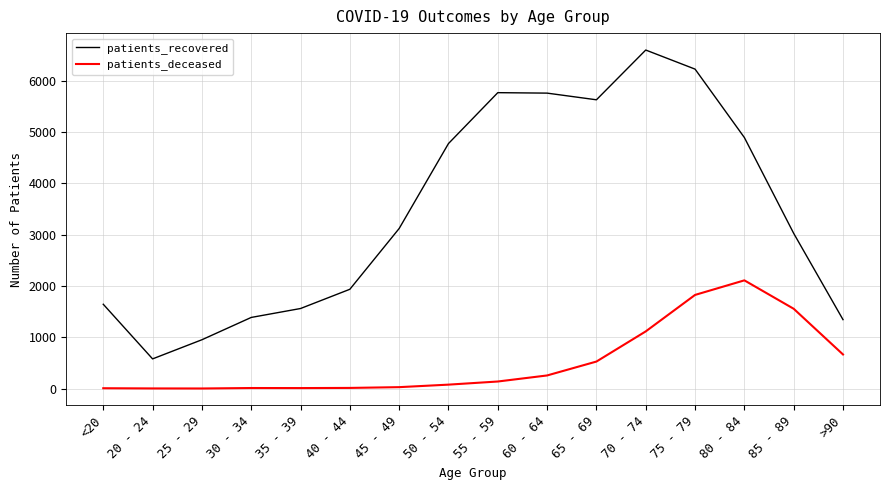

What is the difference between the maximum and minimum values in the patients_recovered series?

6021